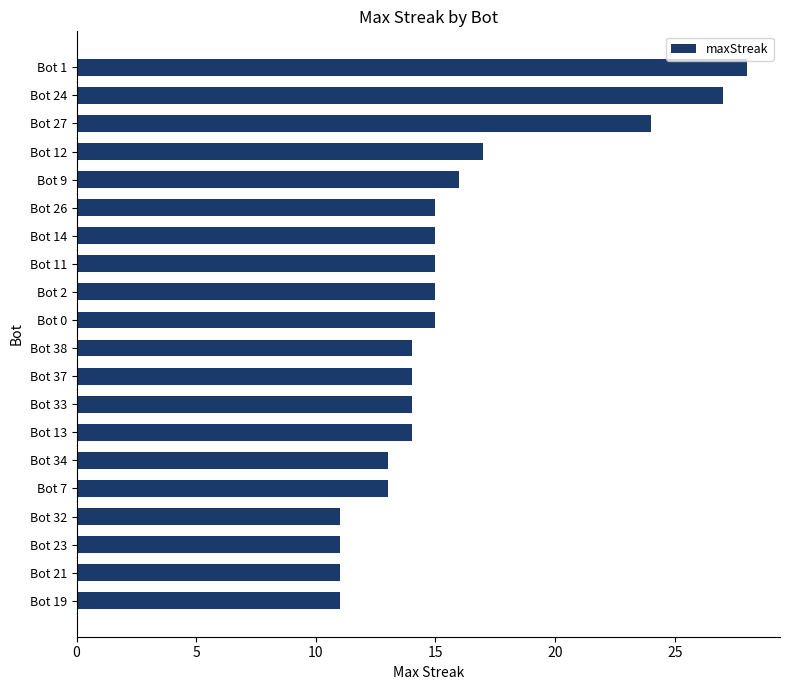

Does the chart contain stacked bars?

No